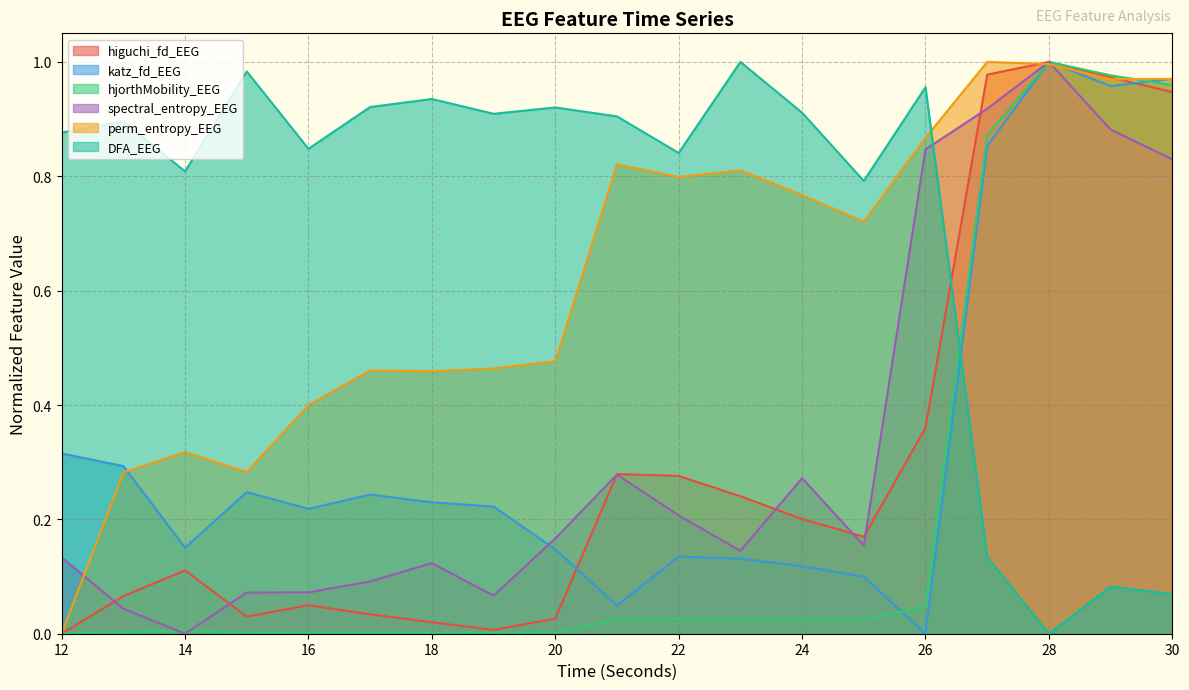

At which category does spectral_entropy_EEG reach its first local peak?

18